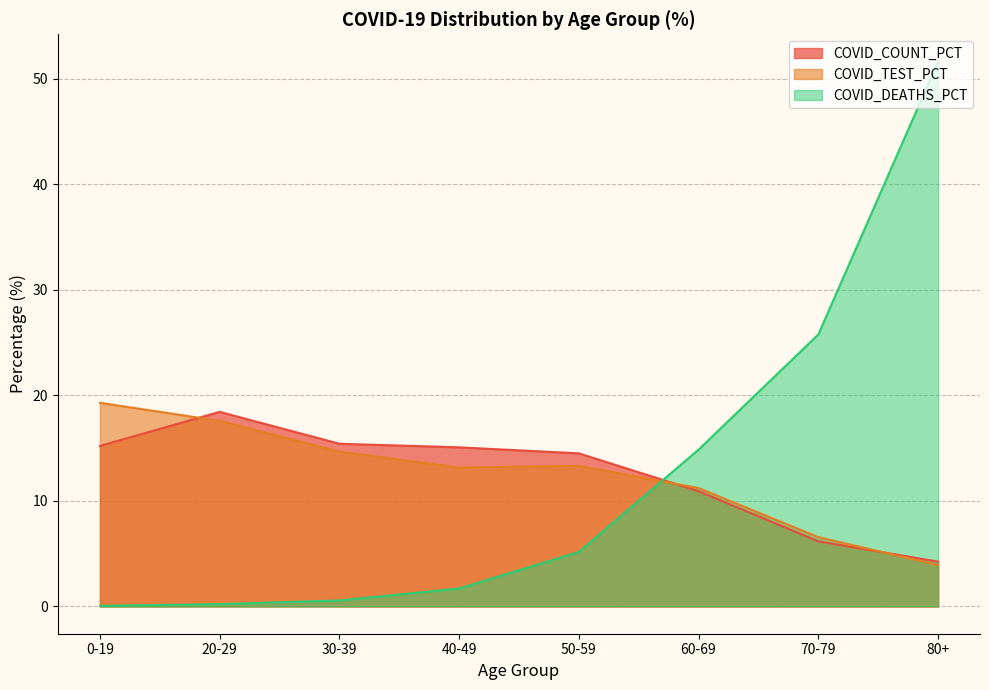

Where do COVID_DEATHS_PCT and COVID_COUNT_PCT first cross each other?

50-59 and 60-69